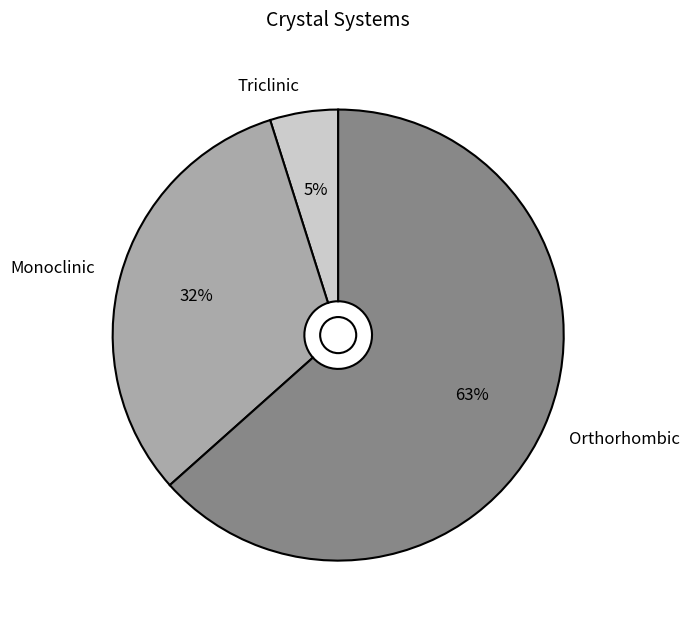

How many segments does this pie chart have?

3